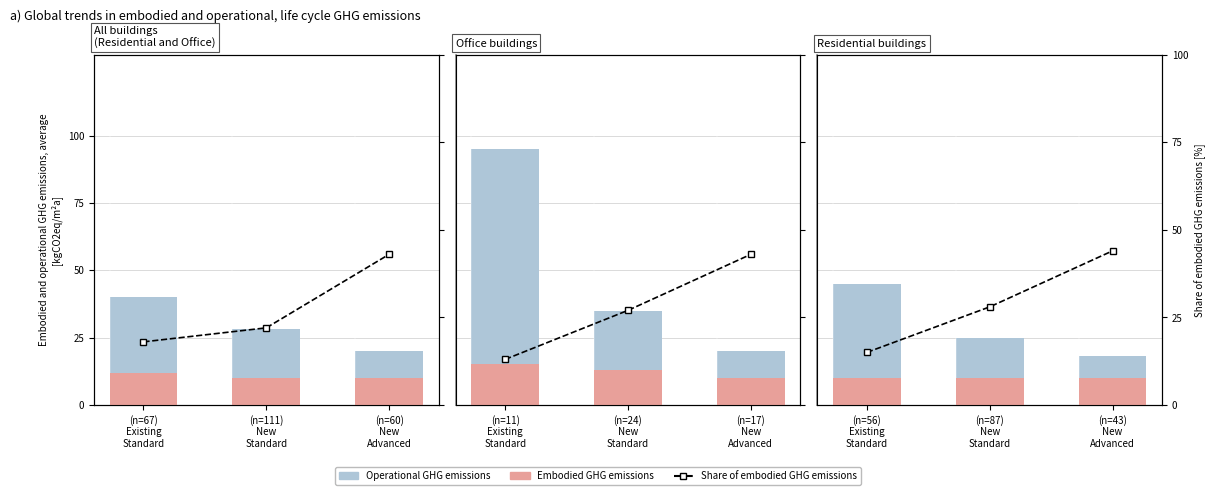

What are all the series names shown in the legend?

Operational GHG, Embodied GHG, Share of embodied GHG